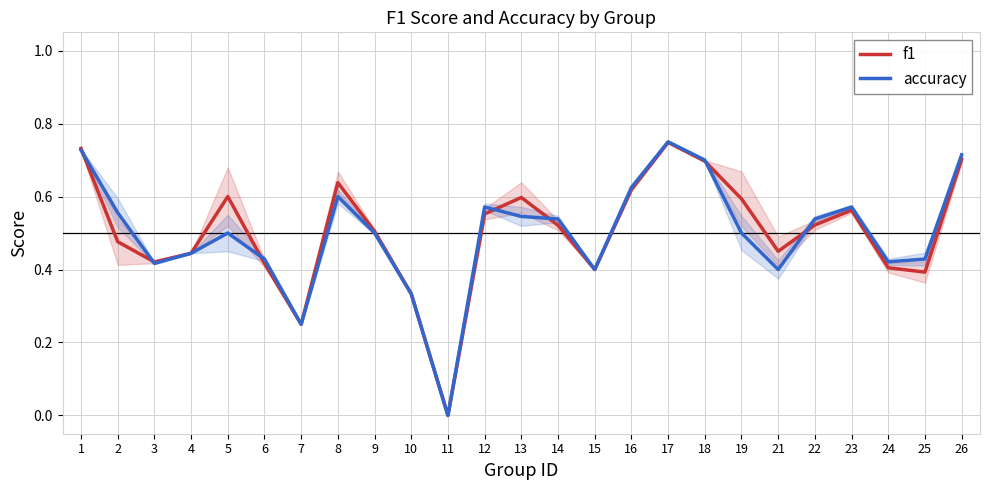

What is the greatest value displayed?

0.8